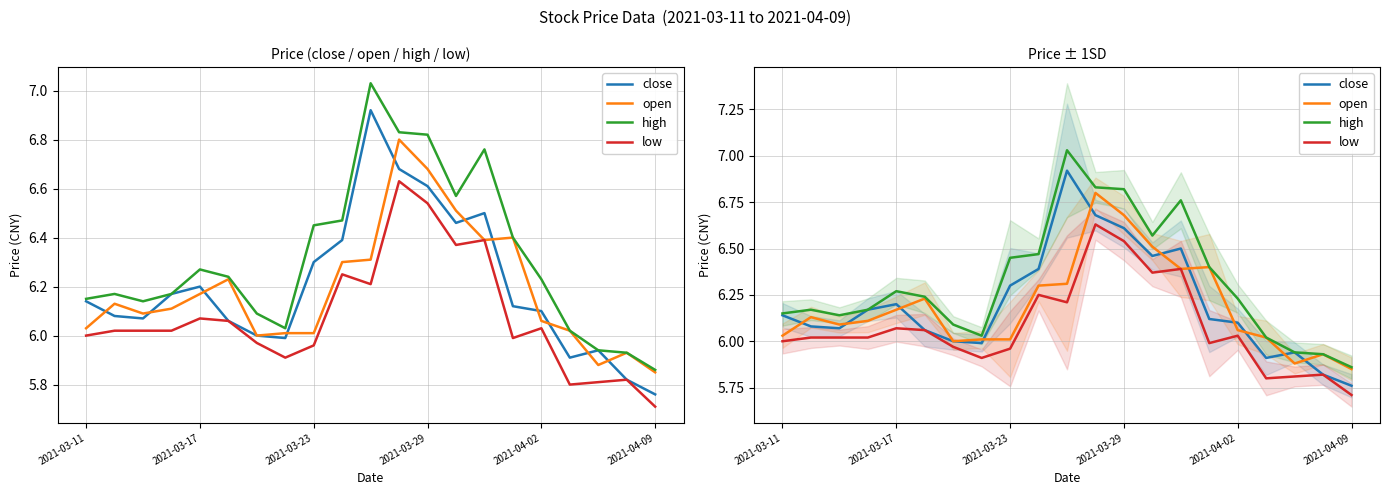

What value does the open series have at 10?

6.3